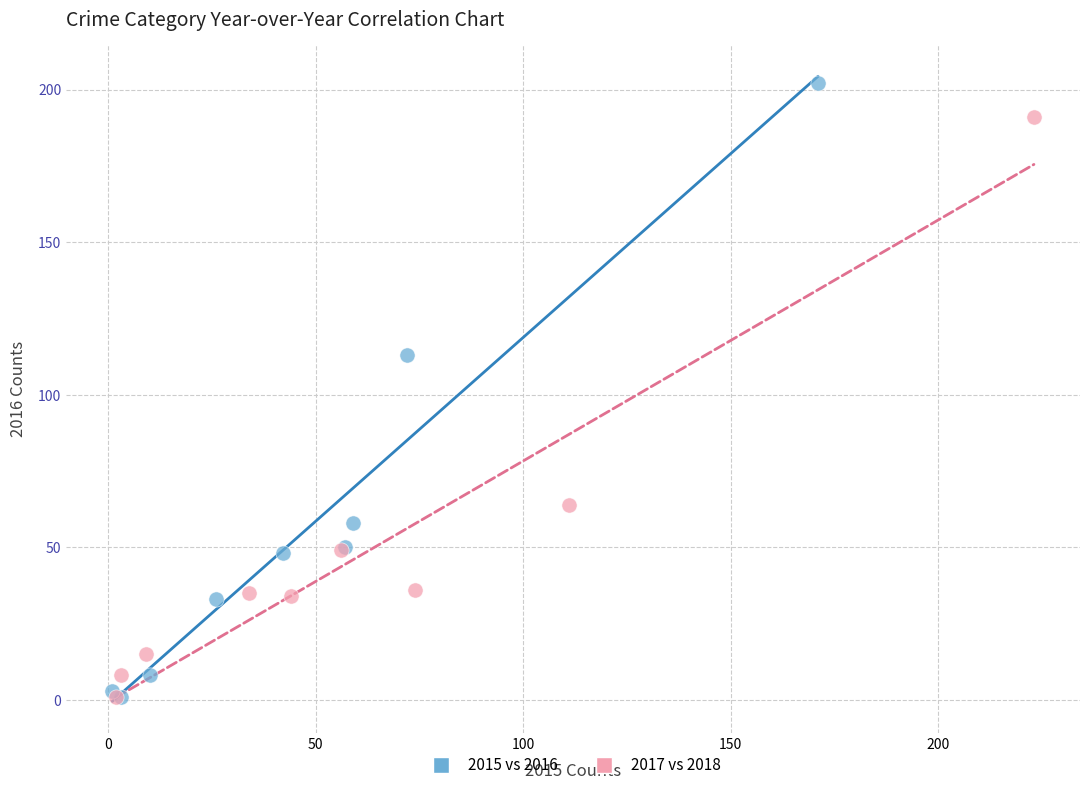

Which series has the largest Y range (max minus min)?

2015 vs 2016